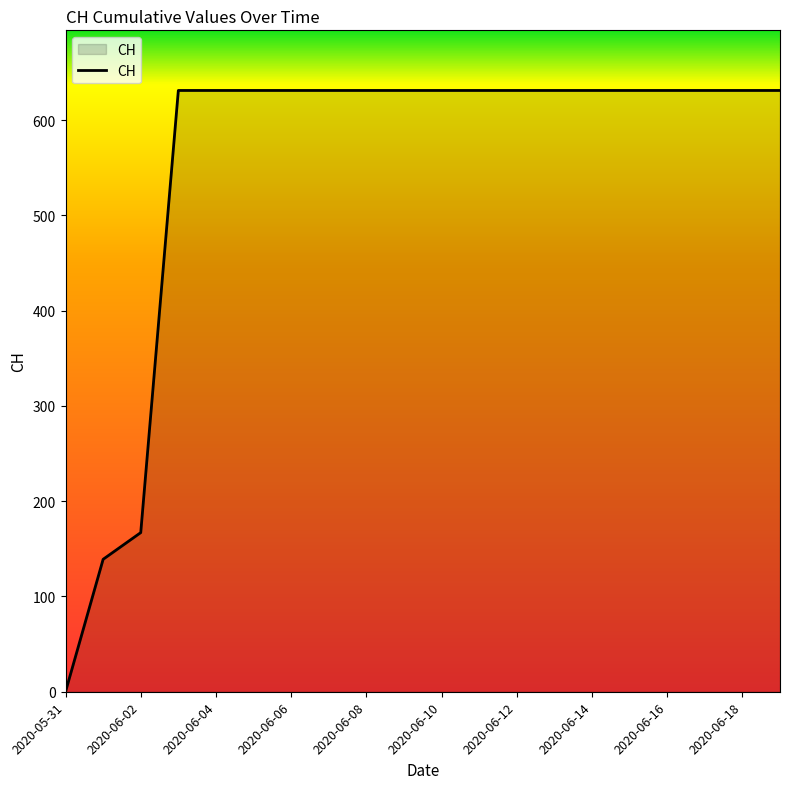

What is the sum of all values?

11033